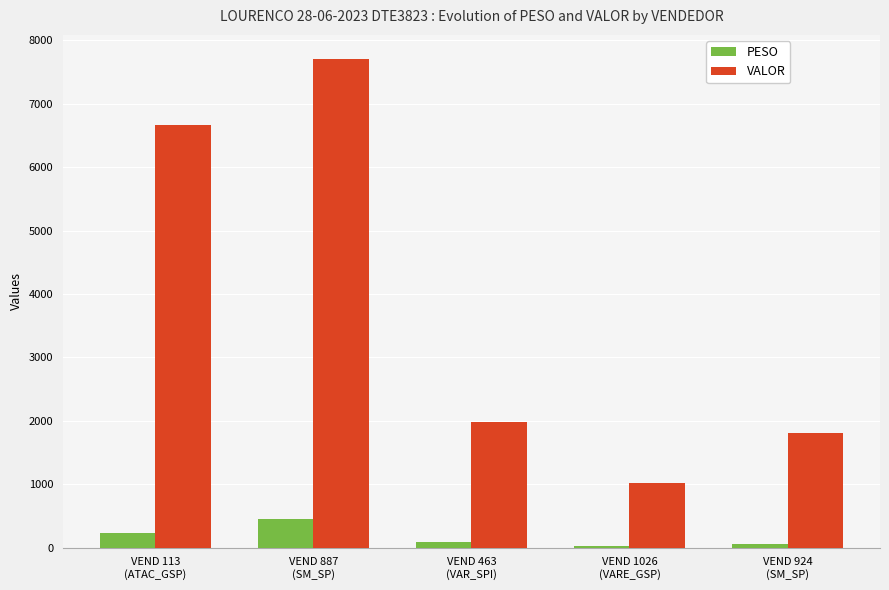

Which label corresponds to the largest value in the chart?

VEND 887
(SM_SP)